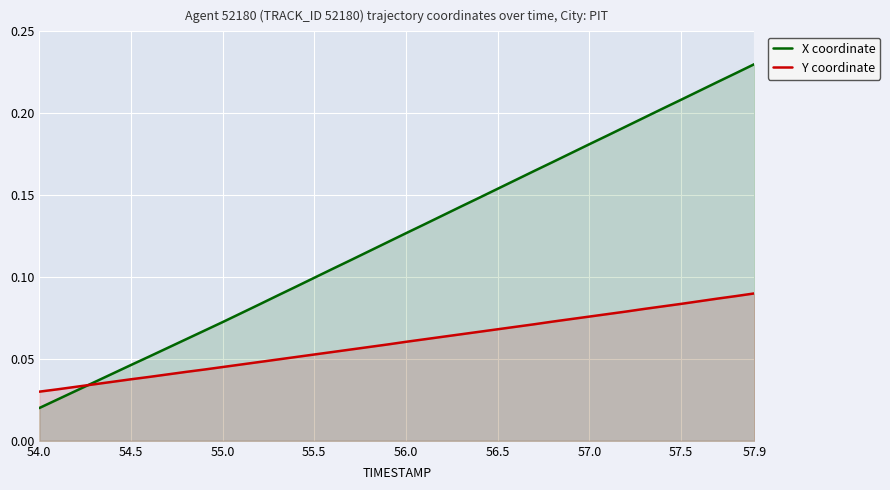

How many lines are shown in the chart?

2